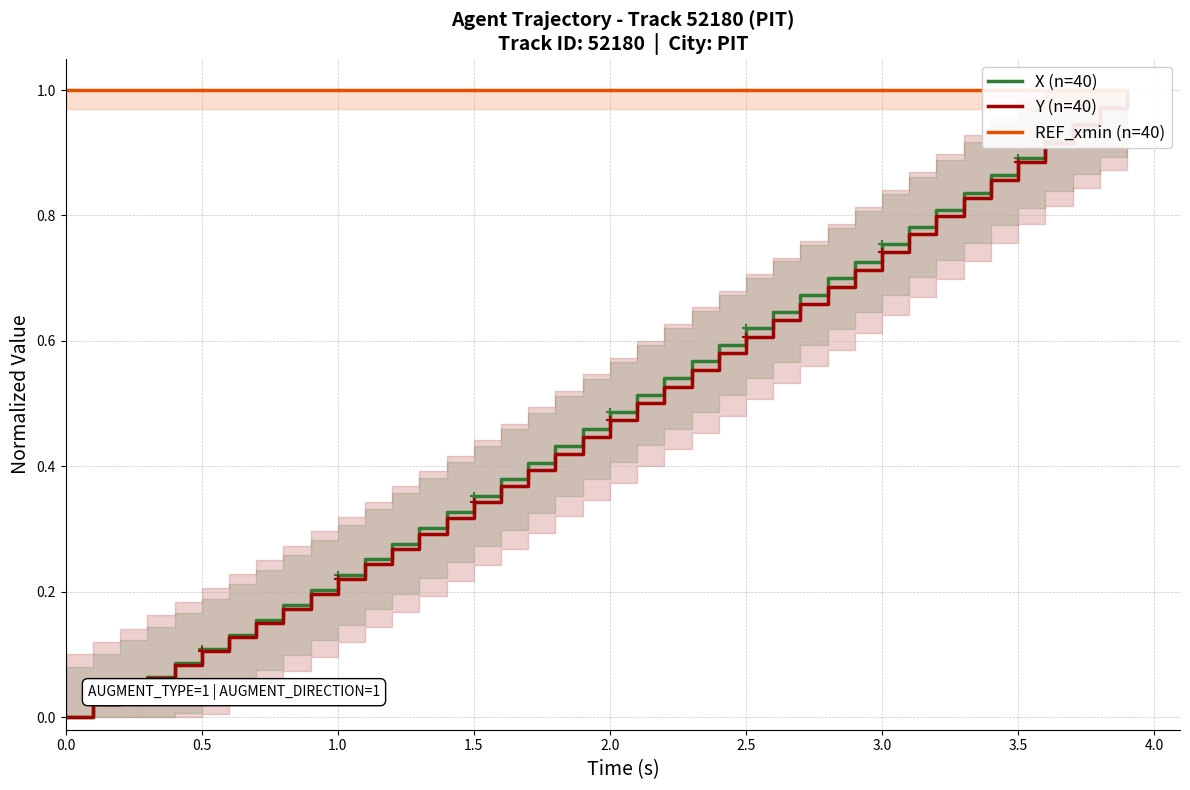

Which series has the largest total across all categories?

REF_xmin (n=40)